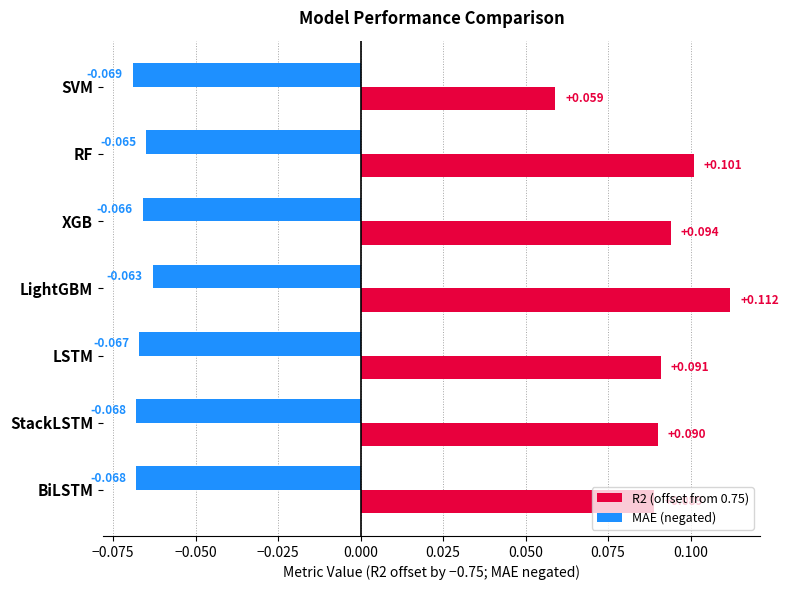

Which series has the largest range (max minus min)?

R2 (offset from 0.75)